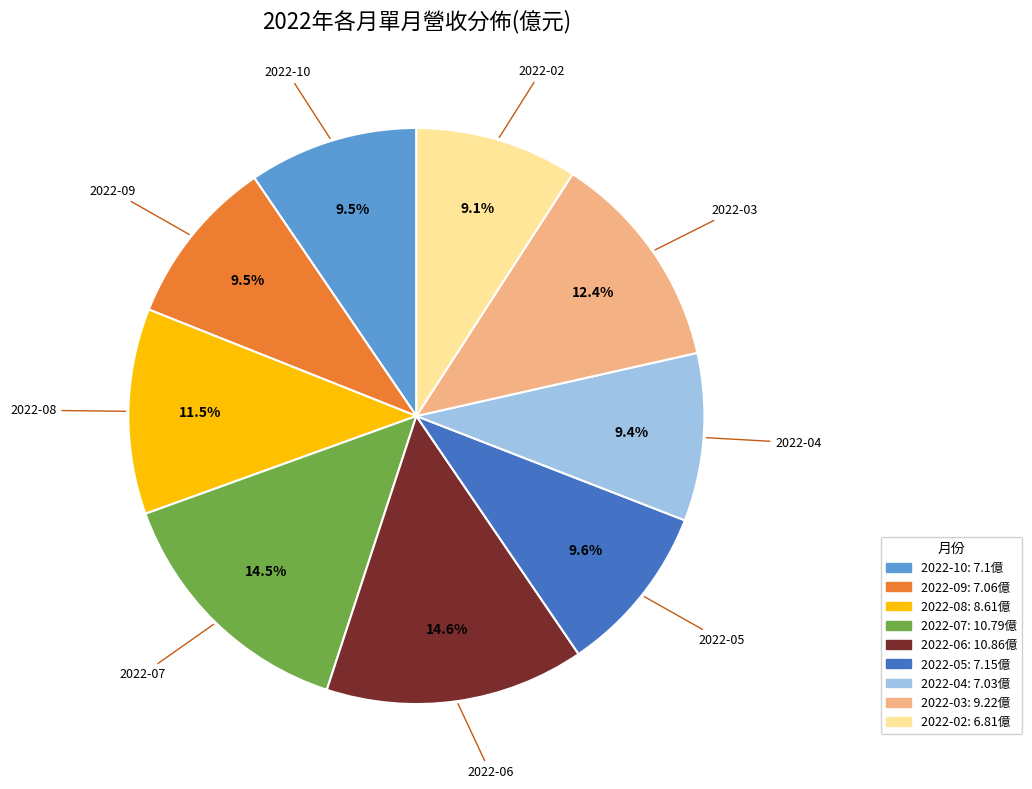

To the nearest percent, what is the difference between the largest and smallest slice percentages?

5%